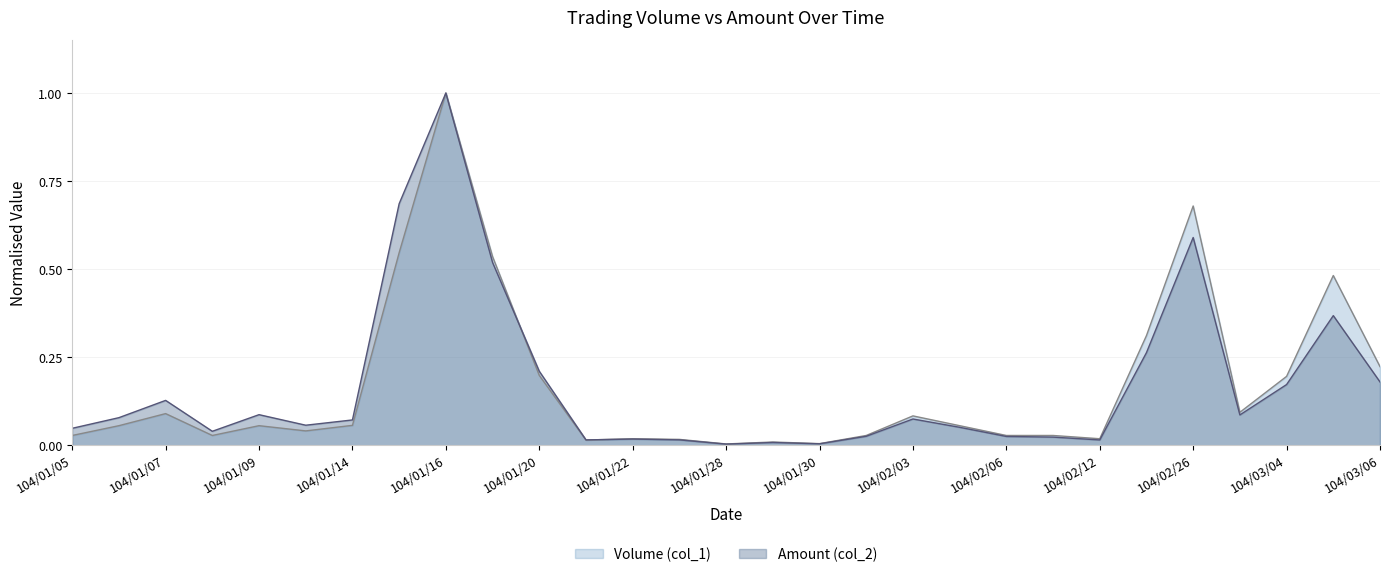

At which category does the chart reach its minimum across all series?

104/01/28